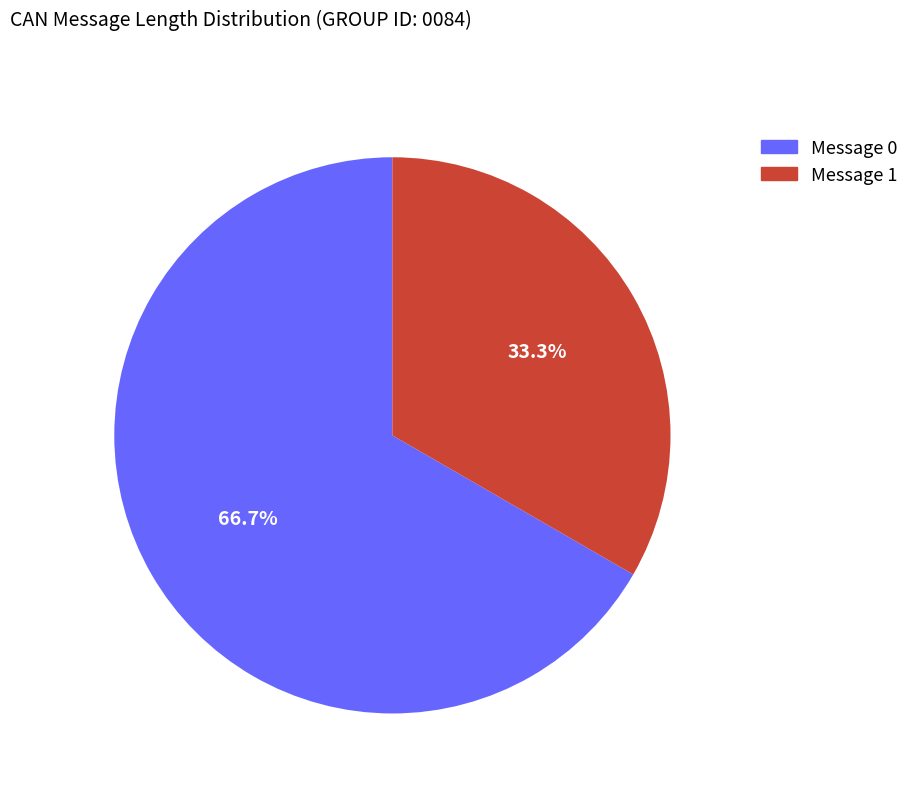

Does any single category account for the majority?

Yes